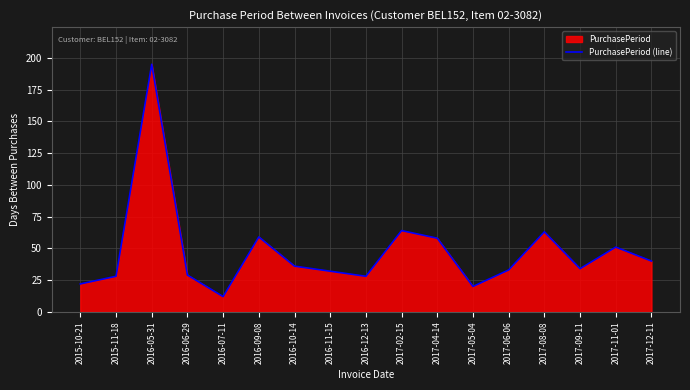

What is the sum of all values?

804